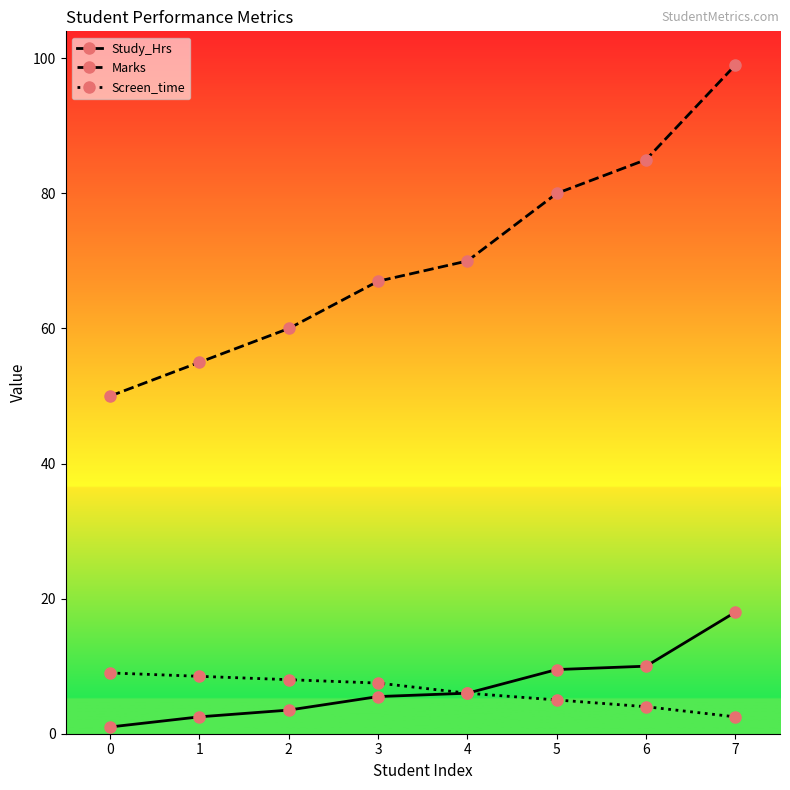

Which label corresponds to the largest value in the chart?

7